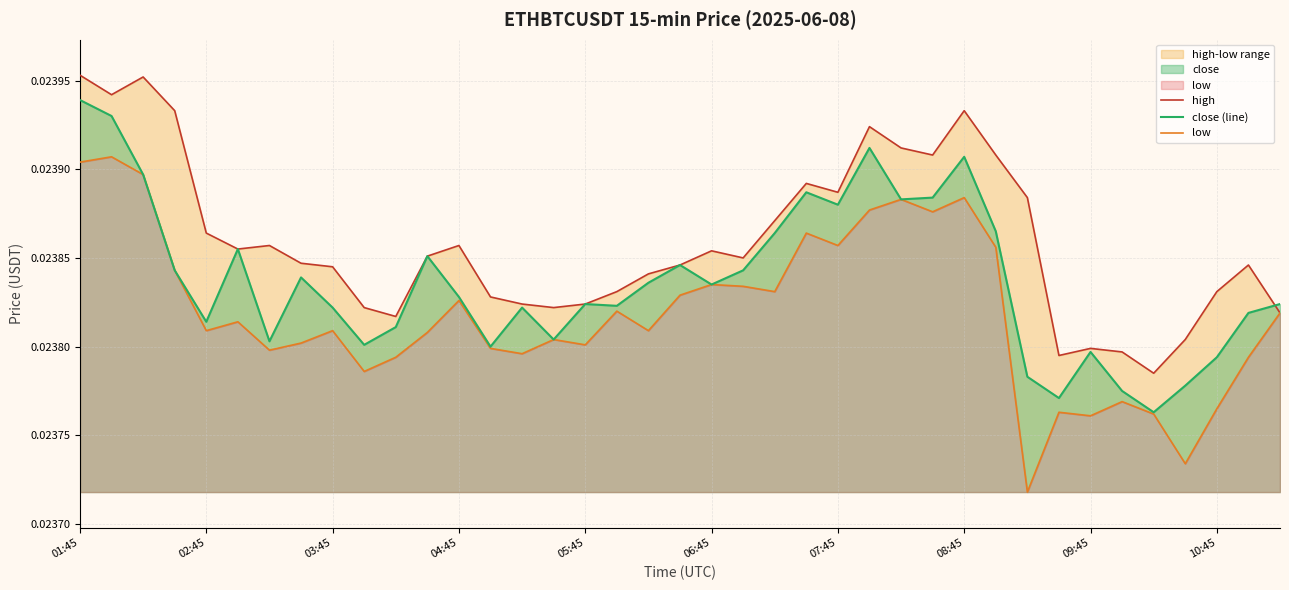

How many close (line) values are between 0 and 1?

39